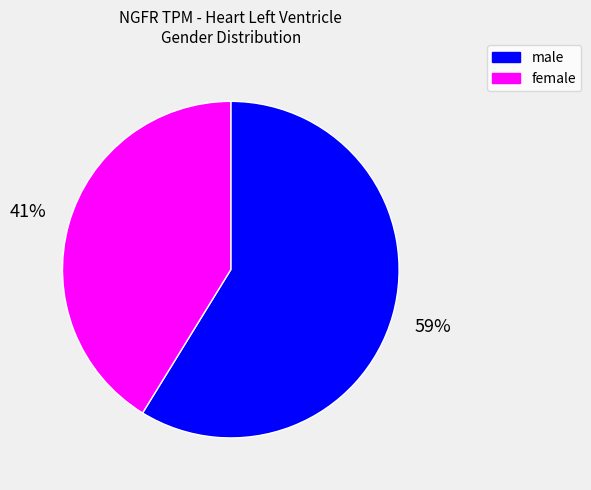

Which has a higher value, female or male?

male